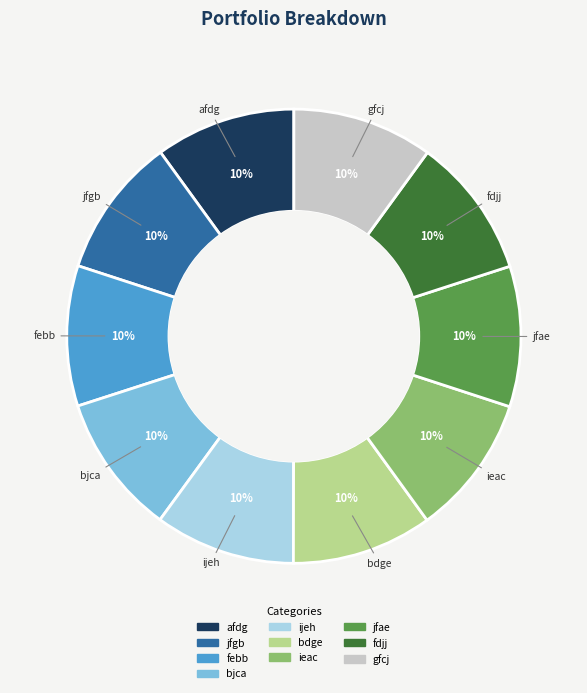

Count the number of slices in the pie.

10